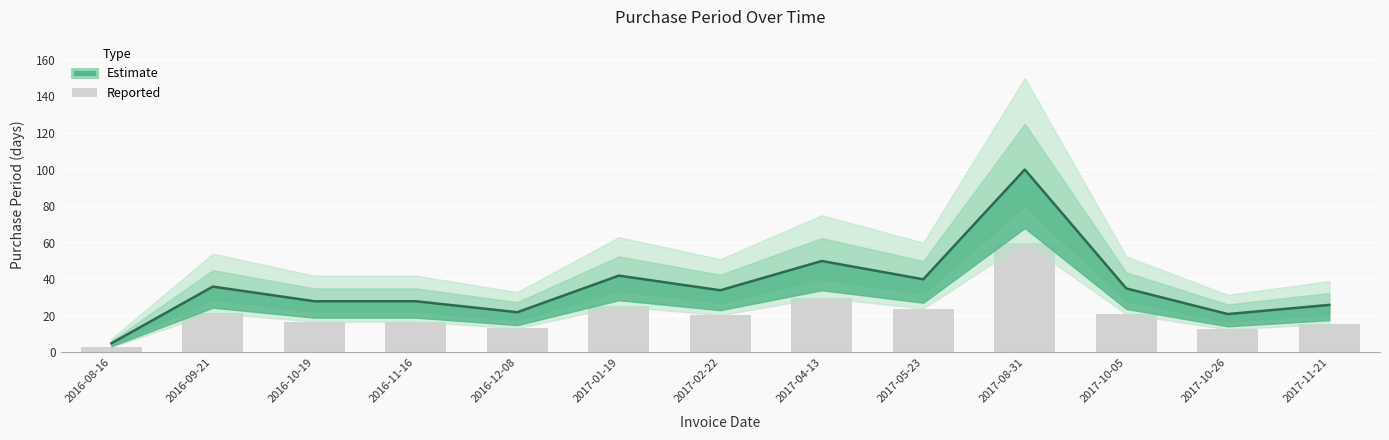

Does the chart contain any negative values?

No